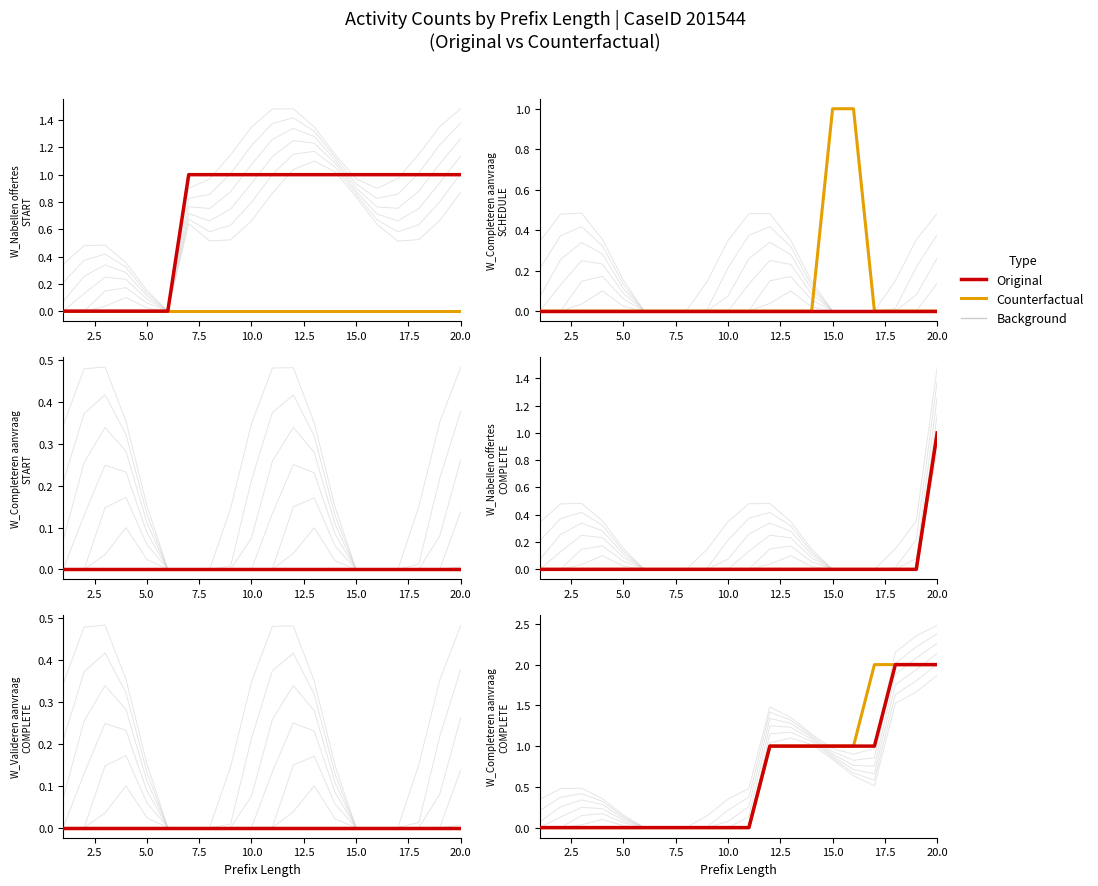

Rank the series by their maximum value, from lowest to highest.

Counterfactual, Original